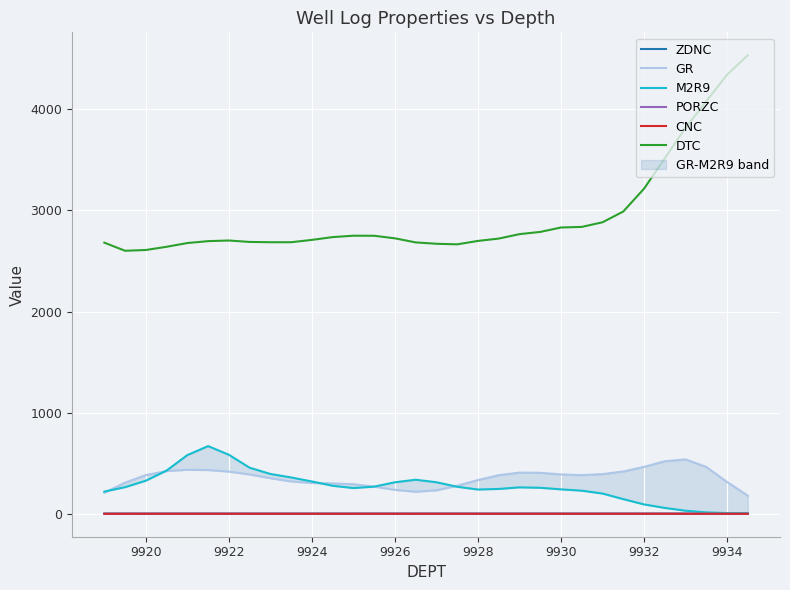

True or false: PORZC and M2R9 intersect in this chart.

False